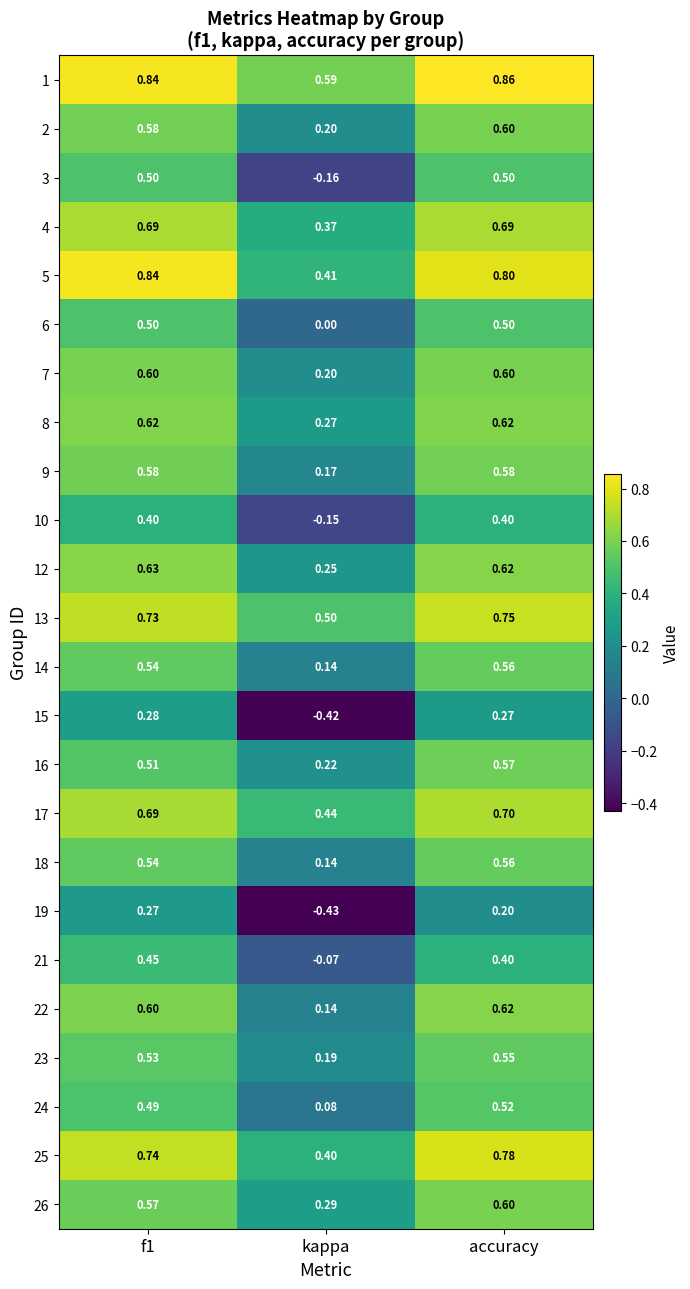

At which category is the sum across all series the highest?

accuracy